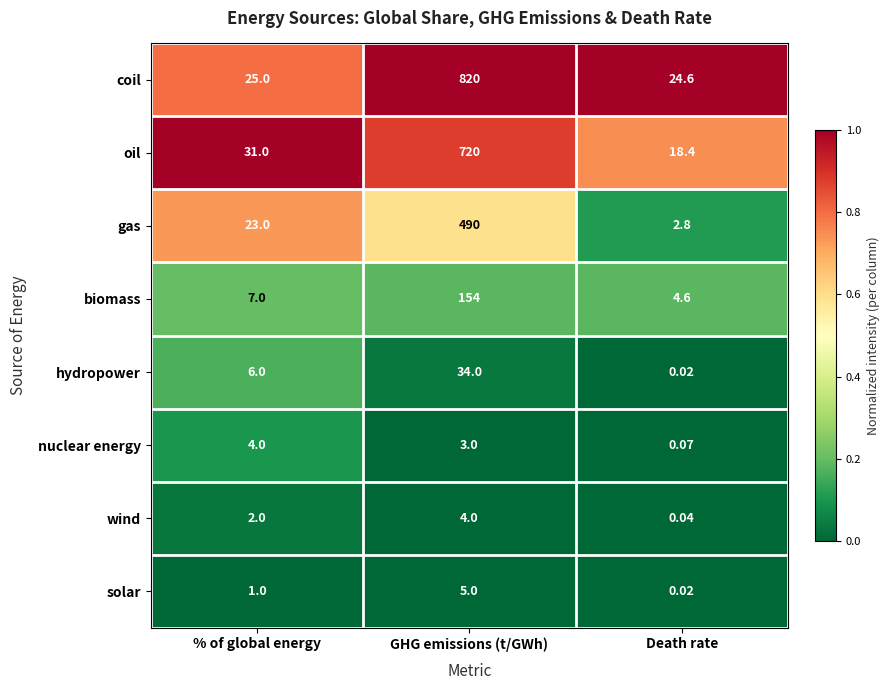

Rank the categories by gas value from lowest to highest.

Death rate, % of global energy, GHG emissions (t/GWh)